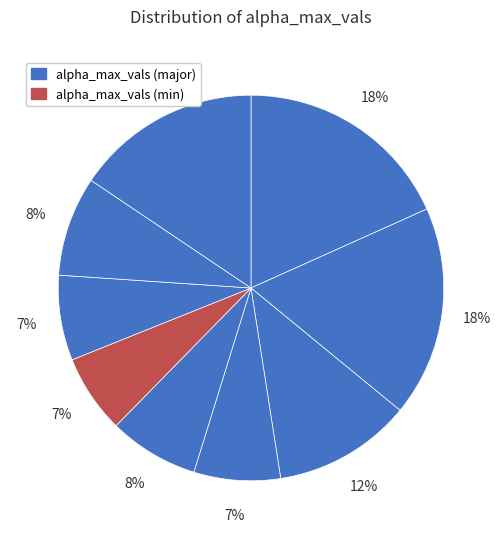

How many segments does this pie chart have?

9